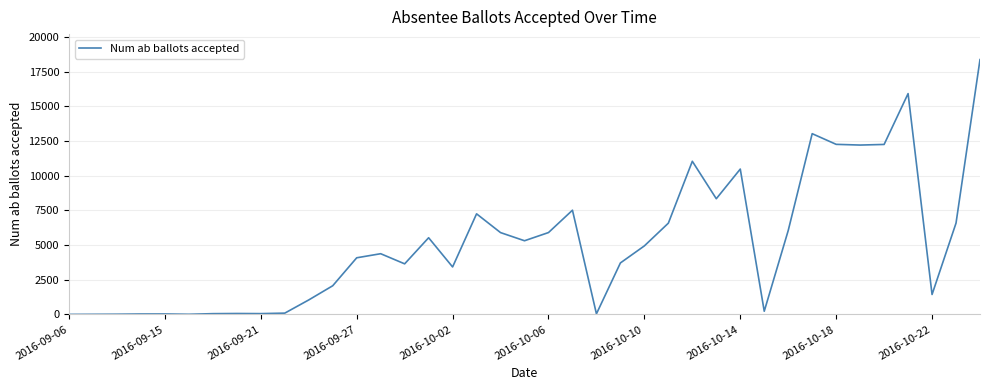

What is the difference between the maximum and minimum values?

18357